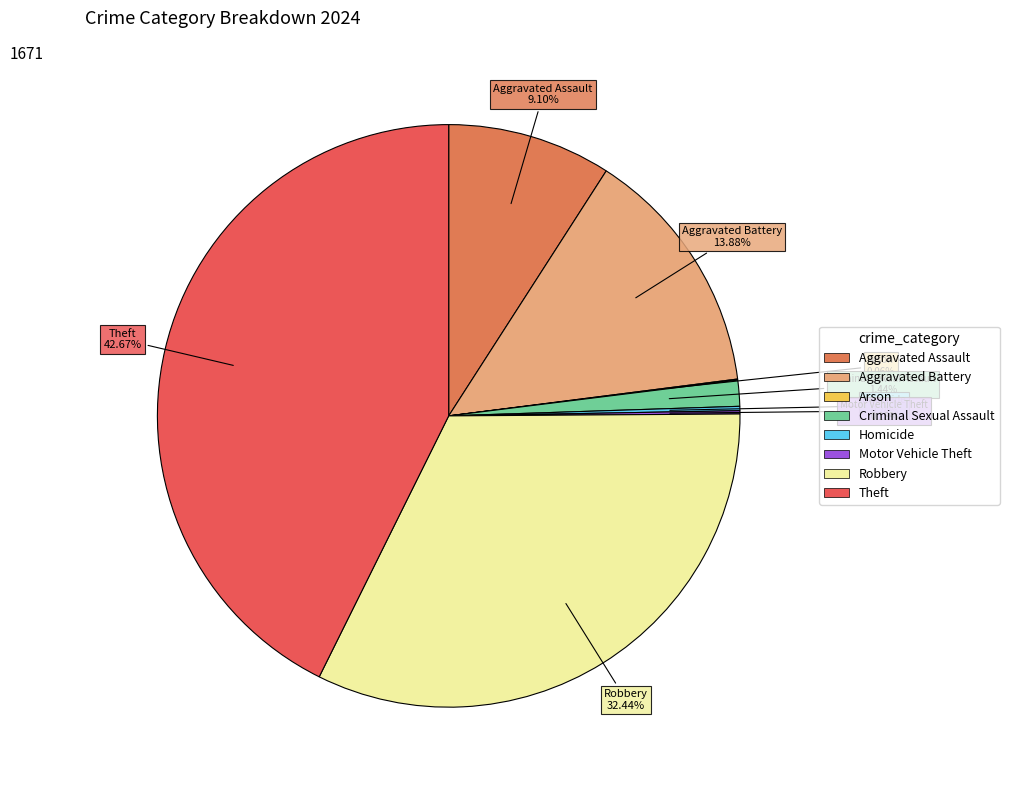

Combined, what portion of the pie is Theft and Criminal Sexual Assault?

44.1%